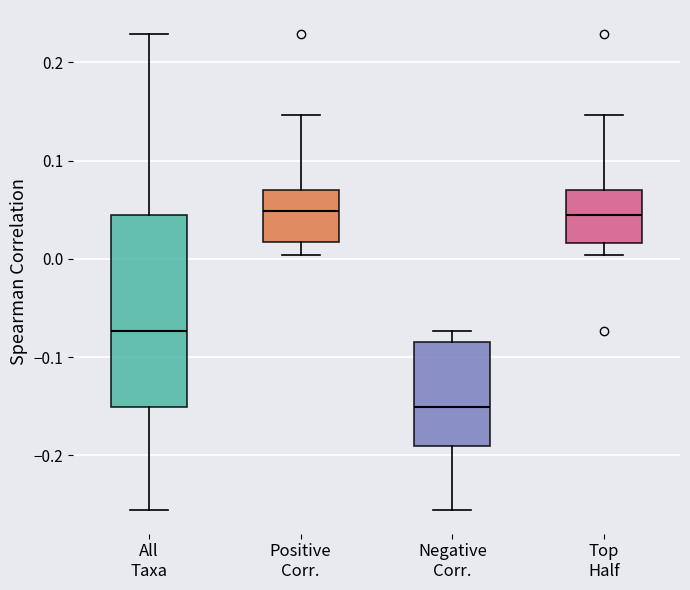

Reading left to right, read every box against the y-axis: the position of its median line, the range the box covers, and the ends of its whiskers. The values are not printed on the chart, so give them approximately, as read against the axis.

All Taxa: median -0.07, box -0.15 to 0.04, whiskers -0.26 to 0.23
Positive Corr.: median 0.05, box 0.02 to 0.07, whiskers 0.00 to 0.15
Negative Corr.: median -0.15, box -0.19 to -0.08, whiskers -0.26 to -0.07
Top Half: median 0.04, box 0.02 to 0.07, whiskers 0.00 to 0.15